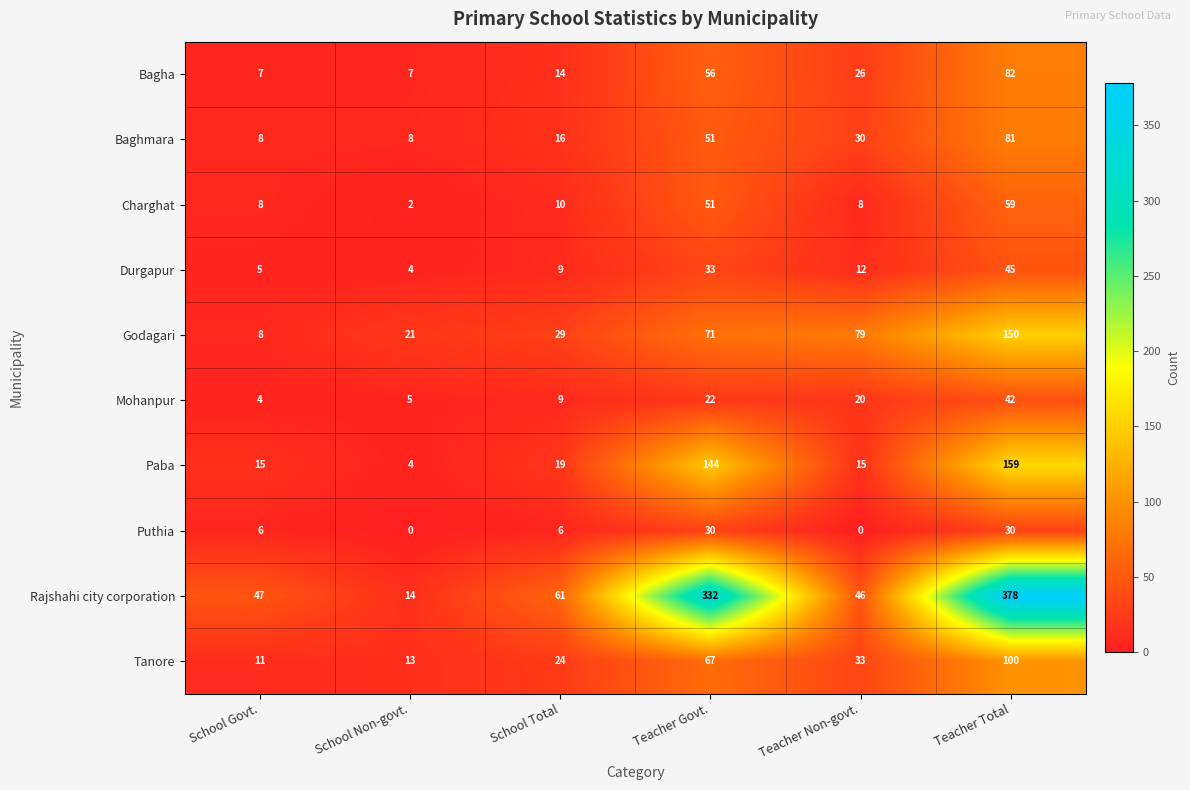

What is the sum of the Tanore values at School Non-govt. and Teacher Govt.?

80